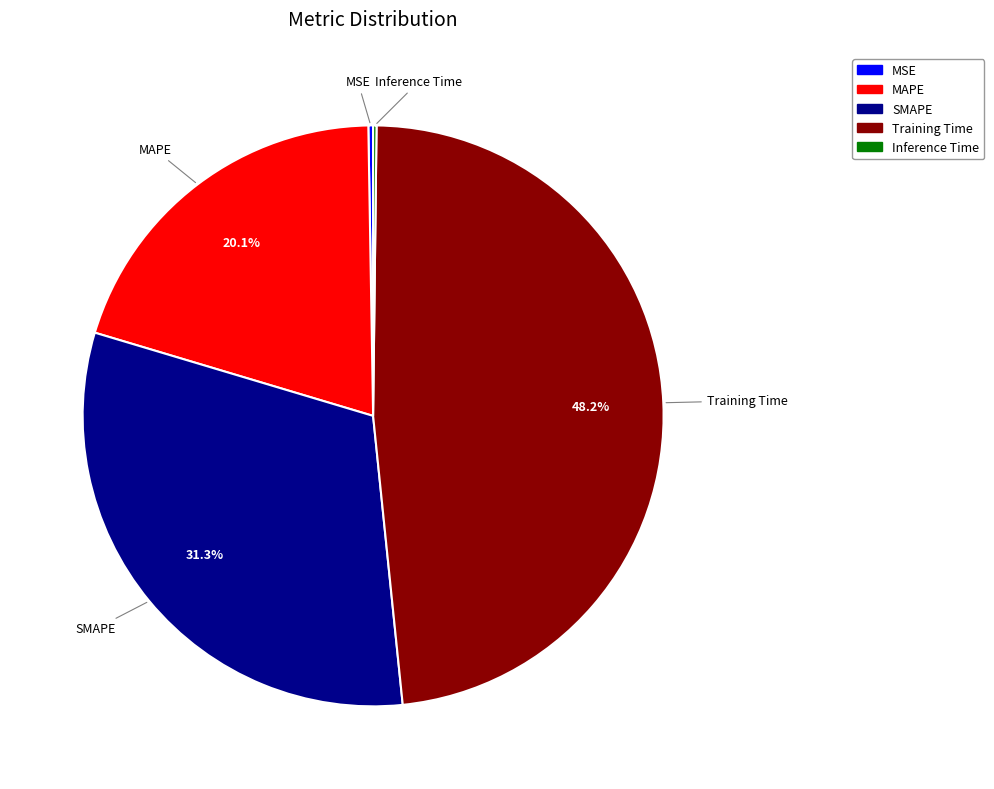

Is Training Time the majority of the pie?

No